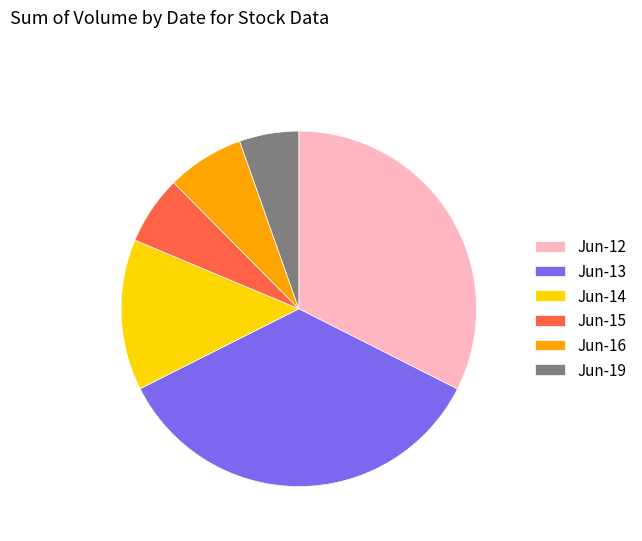

Approximately how many times larger is the value at Jun-14 compared to Jun-19?

2.5